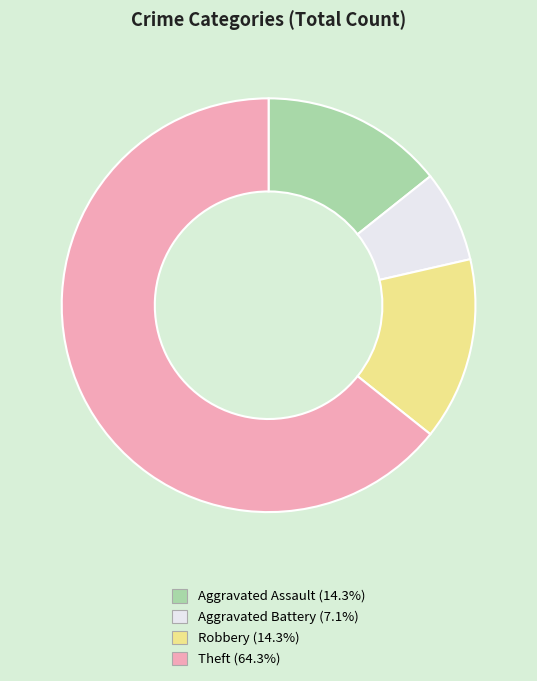

Does Aggravated Battery (7.1%) represent more than half of the total?

No